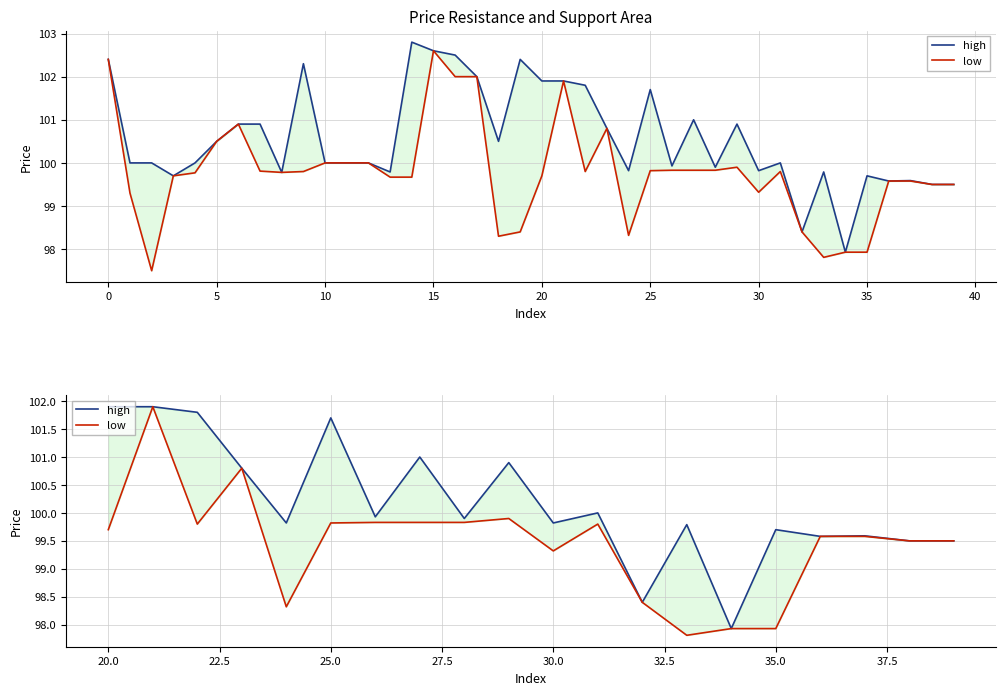

What are all the series names shown in the legend?

high, low